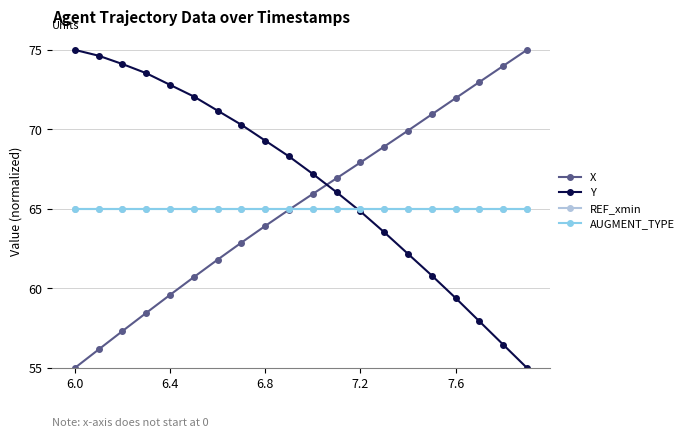

True or false: AUGMENT_TYPE and REF_xmin cross at least once.

False